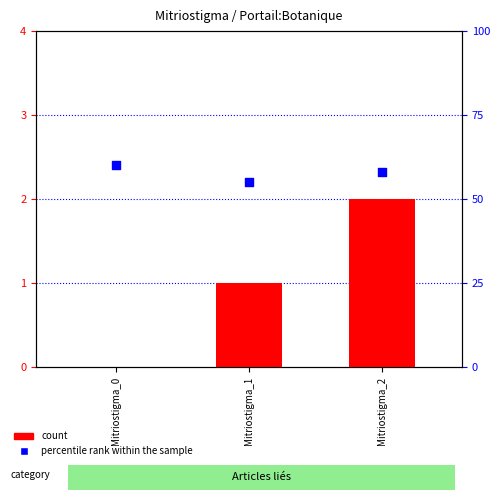

Which series contains the highest Y value?

percentile rank within the sample